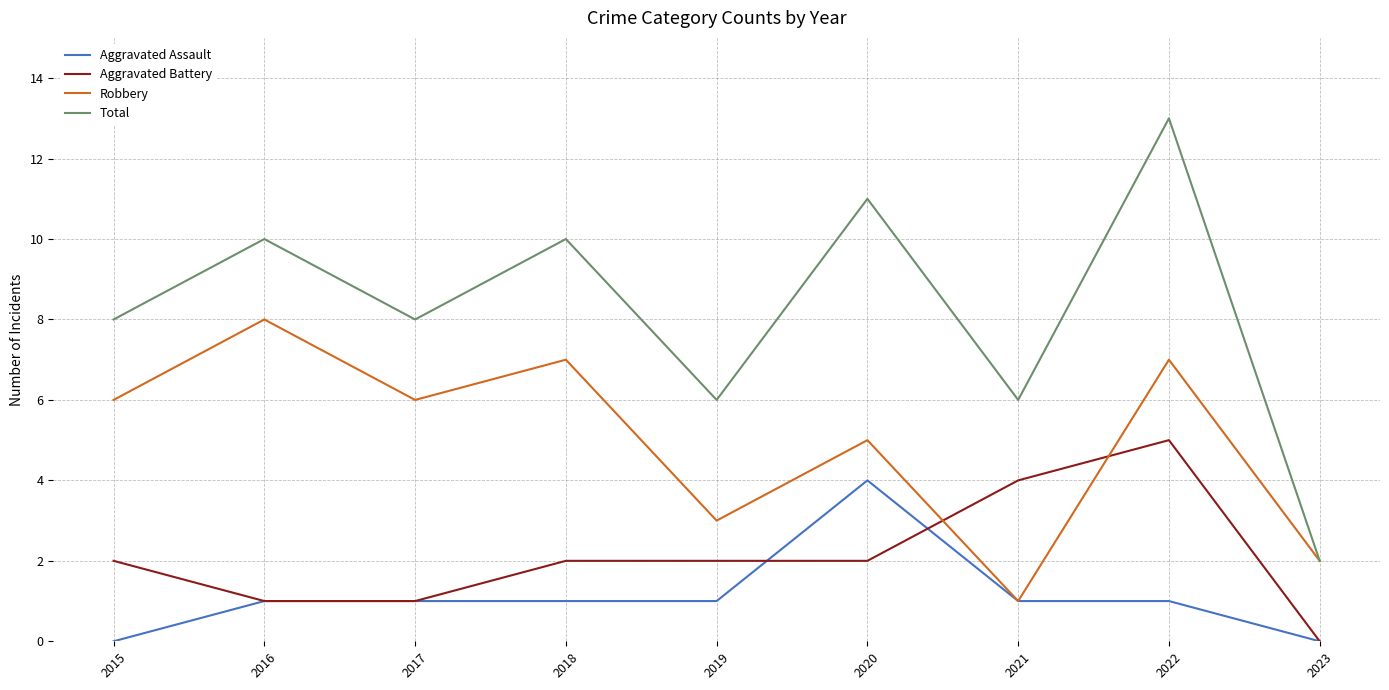

Reading left to right, what are all the values shown in this chart?

Aggravated Assault: 0	1	1	1	1	4	1	1	0
Aggravated Battery: 2	1	1	2	2	2	4	5	0
Robbery: 6	8	6	7	3	5	1	7	2
Total: 8	10	8	10	6	11	6	13	2